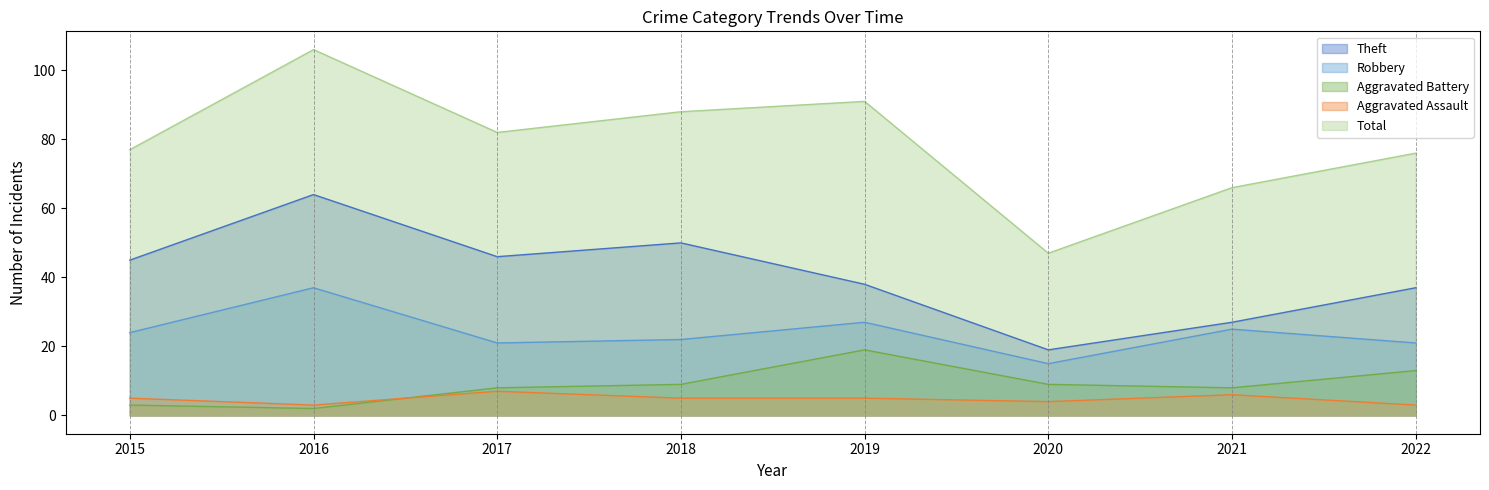

Reading left to right, extract all data points from this chart.

Theft: 45	64	46	50	38	19	27	37
Robbery: 24	37	21	22	27	15	25	21
Aggravated Battery: 3	2	8	9	19	9	8	13
Aggravated Assault: 5	3	7	5	5	4	6	3
Total: 77	106	82	88	91	47	66	76